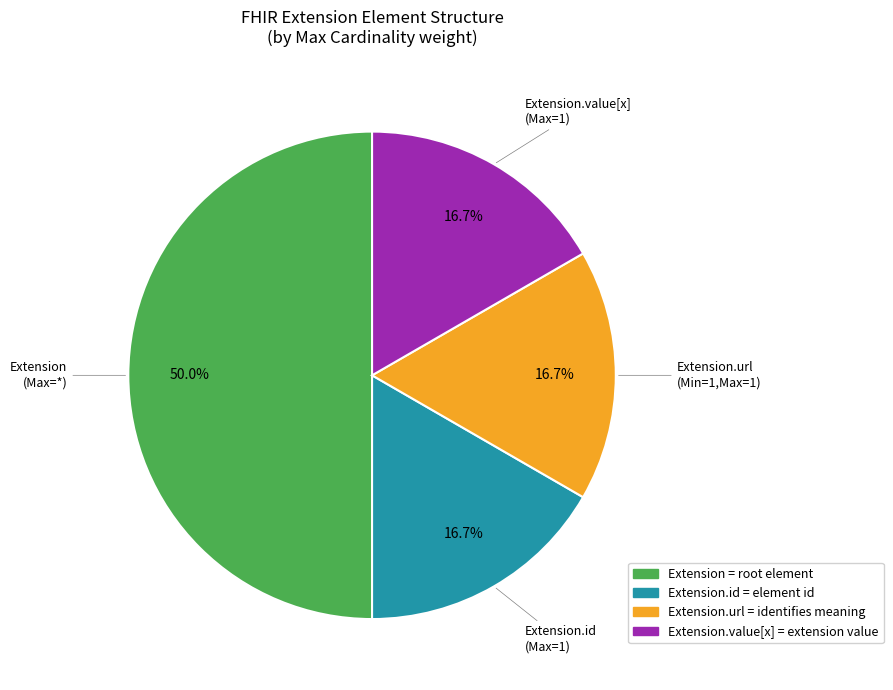

Which slice is the largest?

Extension = root element